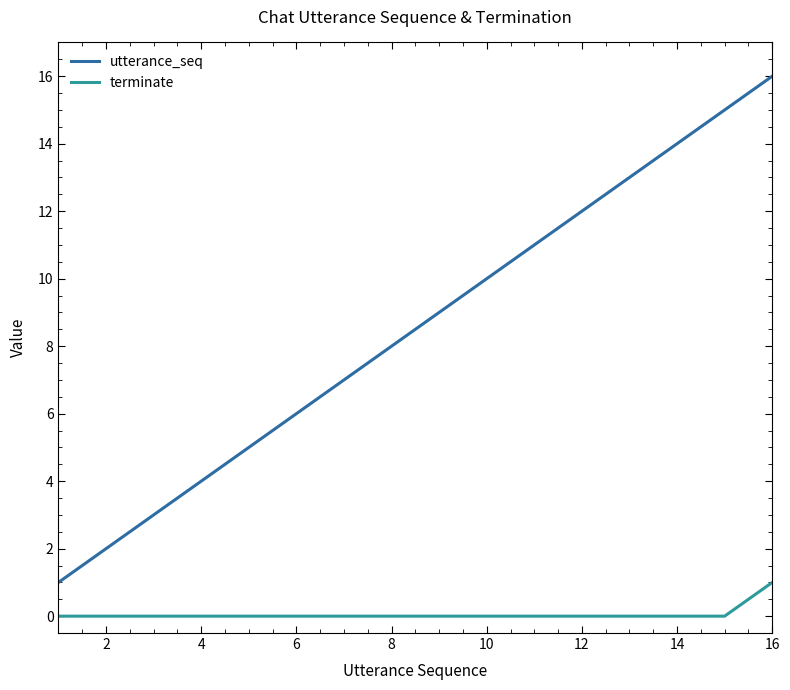

Which series has the largest range (max minus min)?

utterance_seq